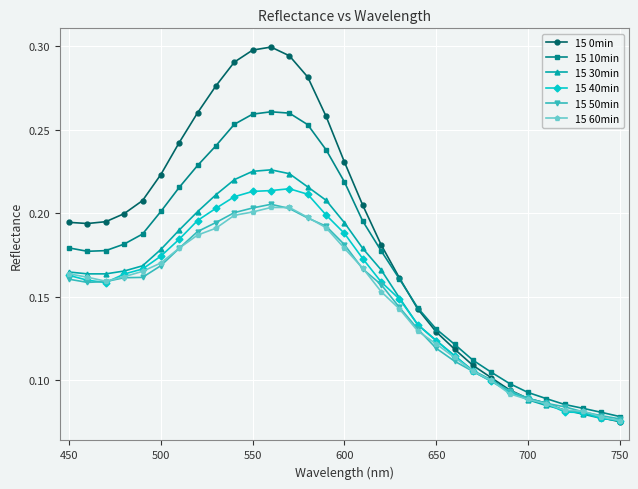

How many 15 0min values are between 0 and 1?

31